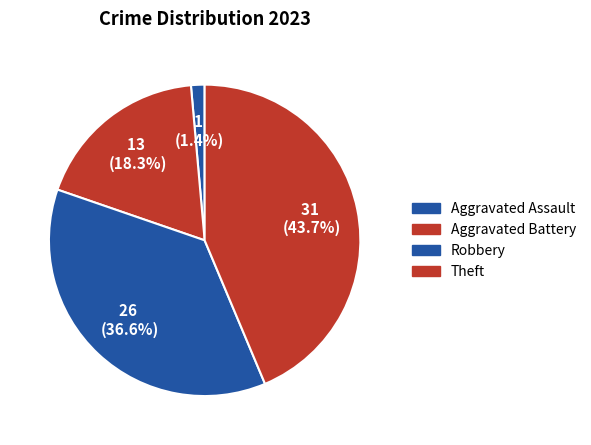

How many segments does this pie chart have?

4